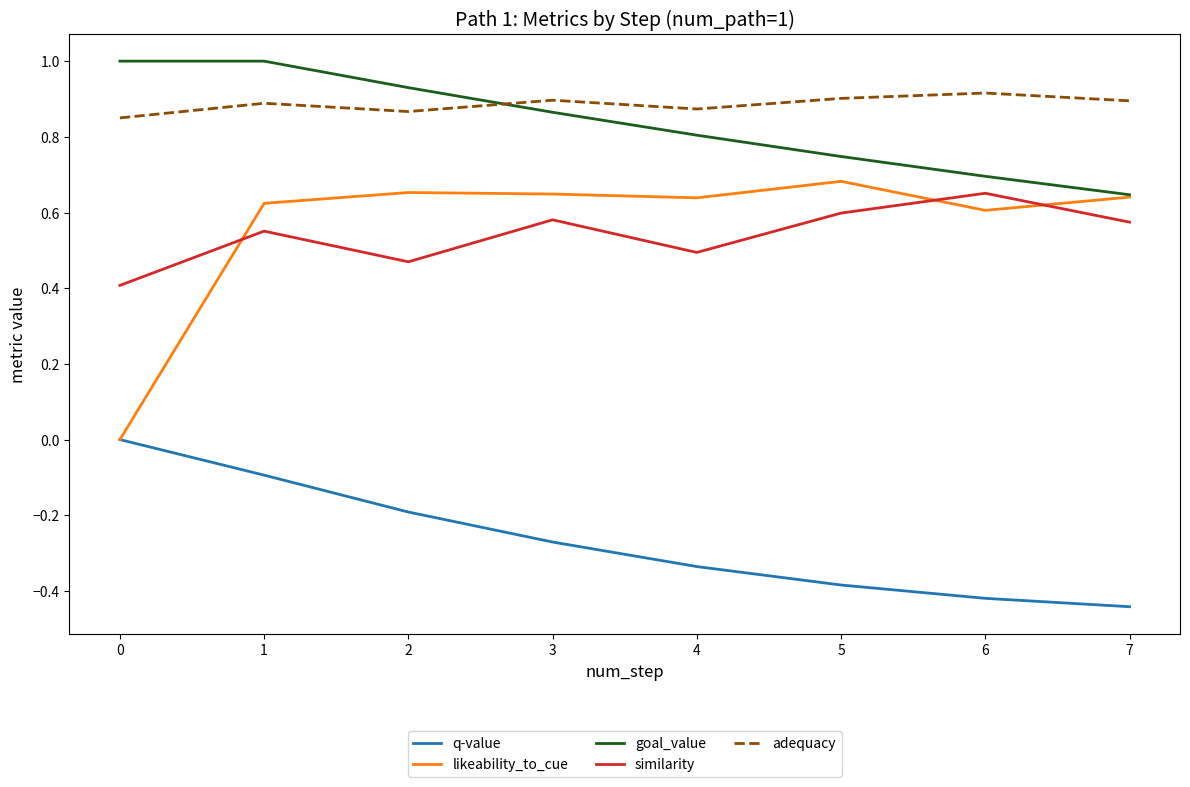

Is it true that q-value equals -0.5 at 5?

False